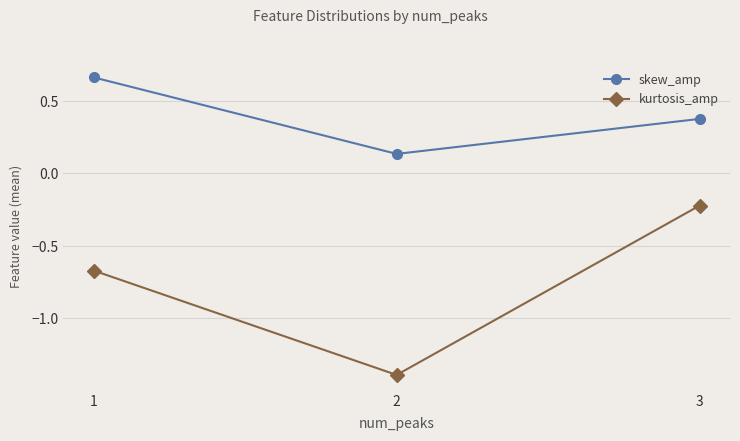

What is the lowest value of the kurtosis_amp series?

-1.4